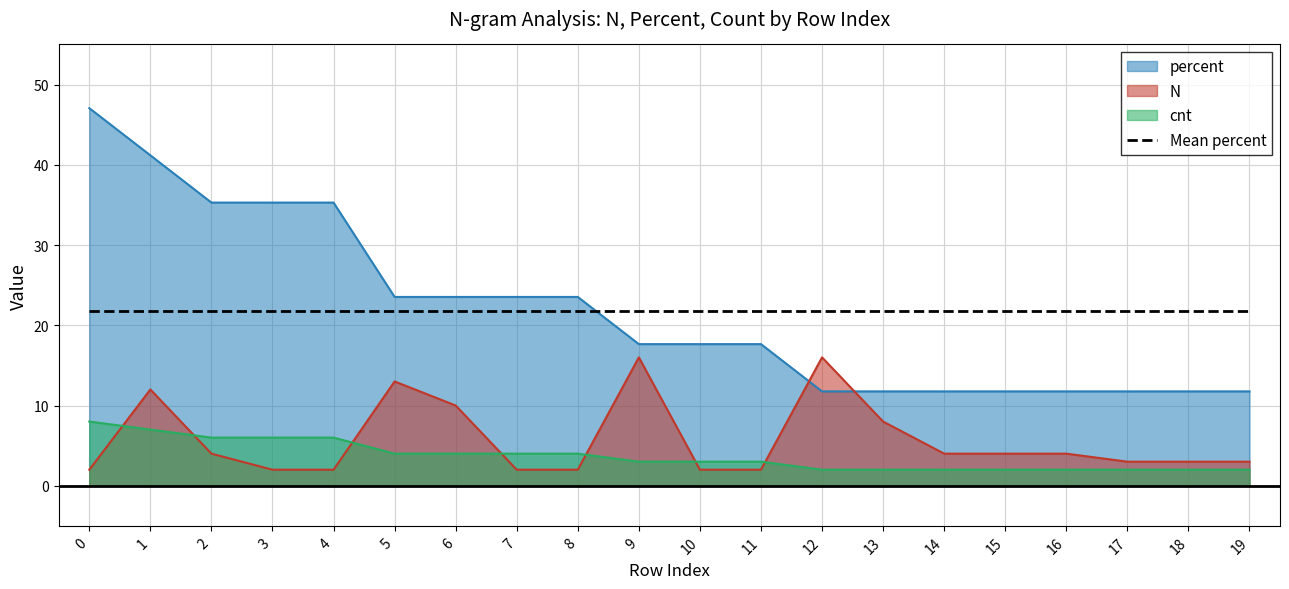

What are all the series names shown in the legend?

percent, N, cnt, Mean percent